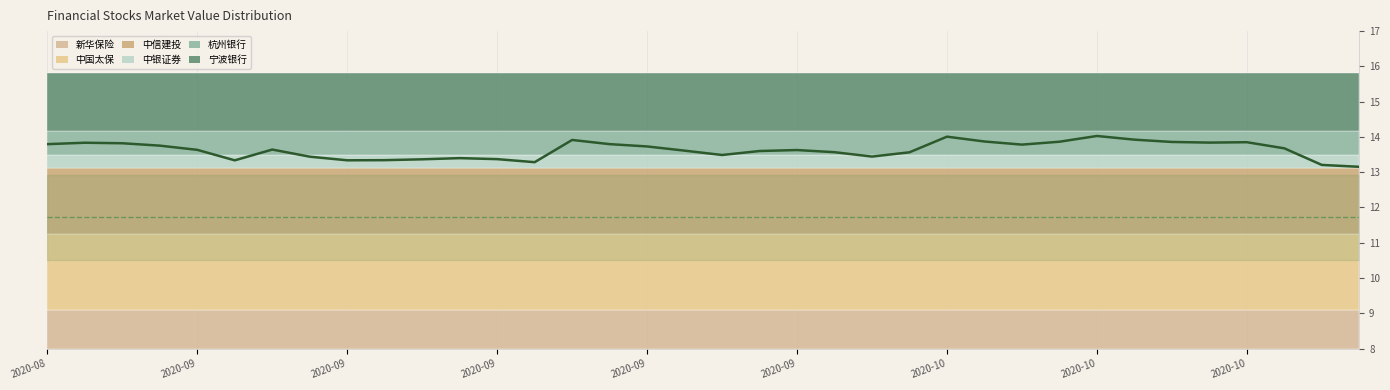

What is the difference between the highest and lowest values at 2020-08?

2.1